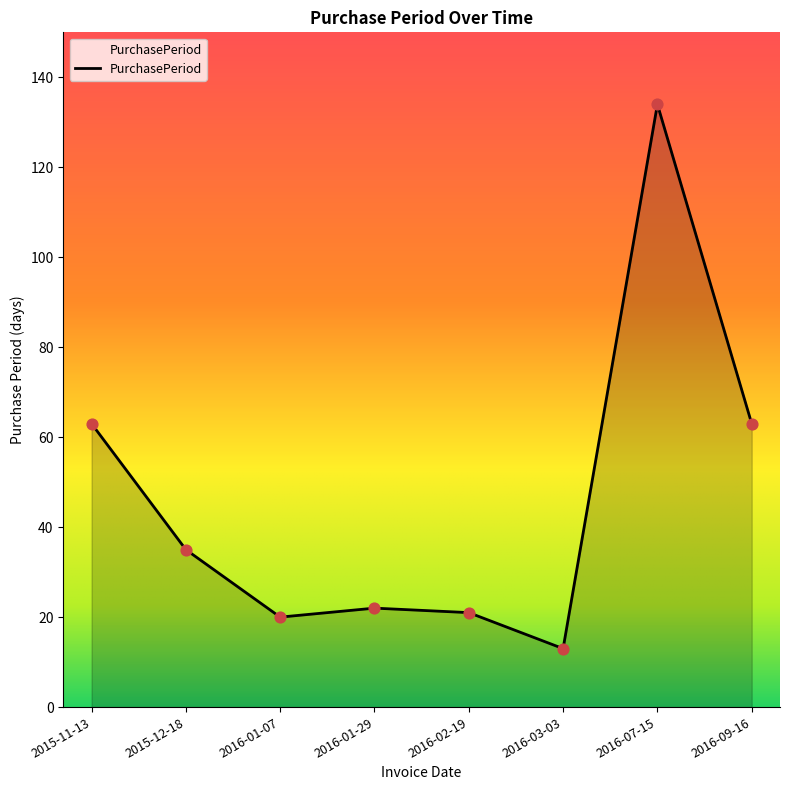

What is the change in value from 2016-02-19 to 2016-07-15?

+113